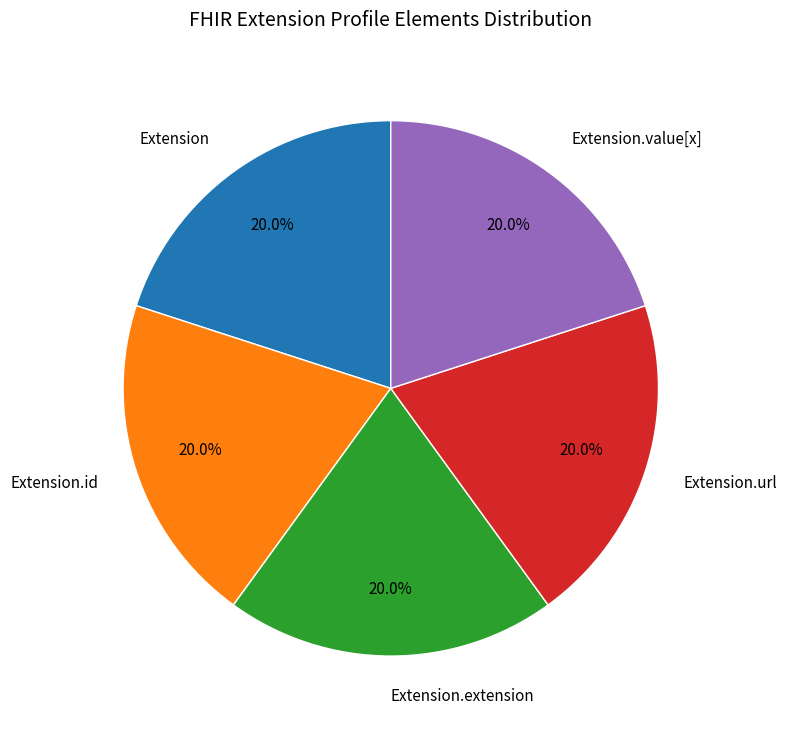

To the nearest percent, what is the difference between the largest and smallest slice percentages?

0%